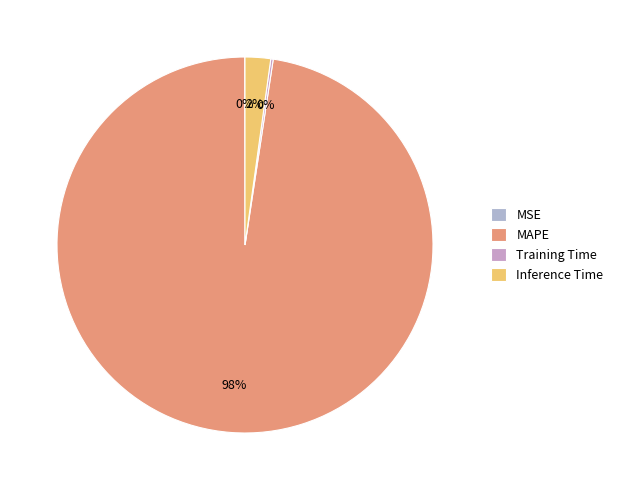

To the nearest percent, what is the difference between the largest and smallest slice percentages?

98%